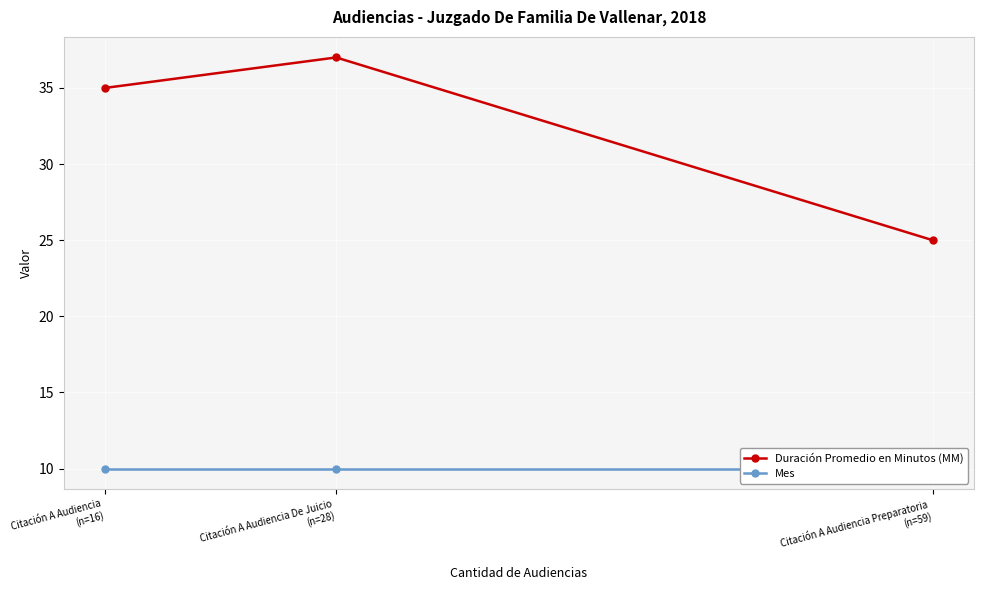

Rank the categories by Mes value from highest to lowest.

Citación A Audiencia Preparatoria
(n=59), Citación A Audiencia De Juicio
(n=28), Citación A Audiencia
(n=16)